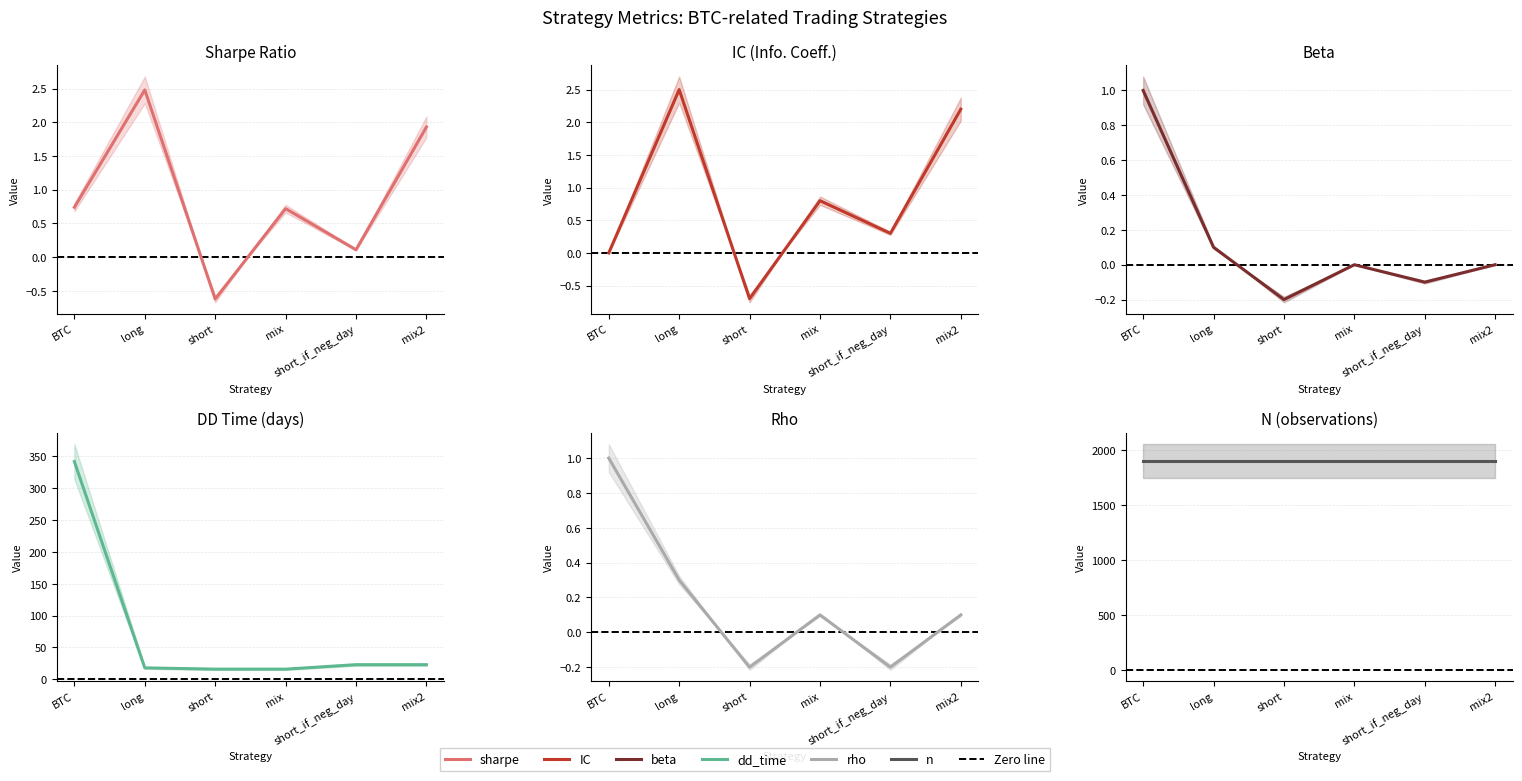

What is the total value across all series at mix?

1922.6